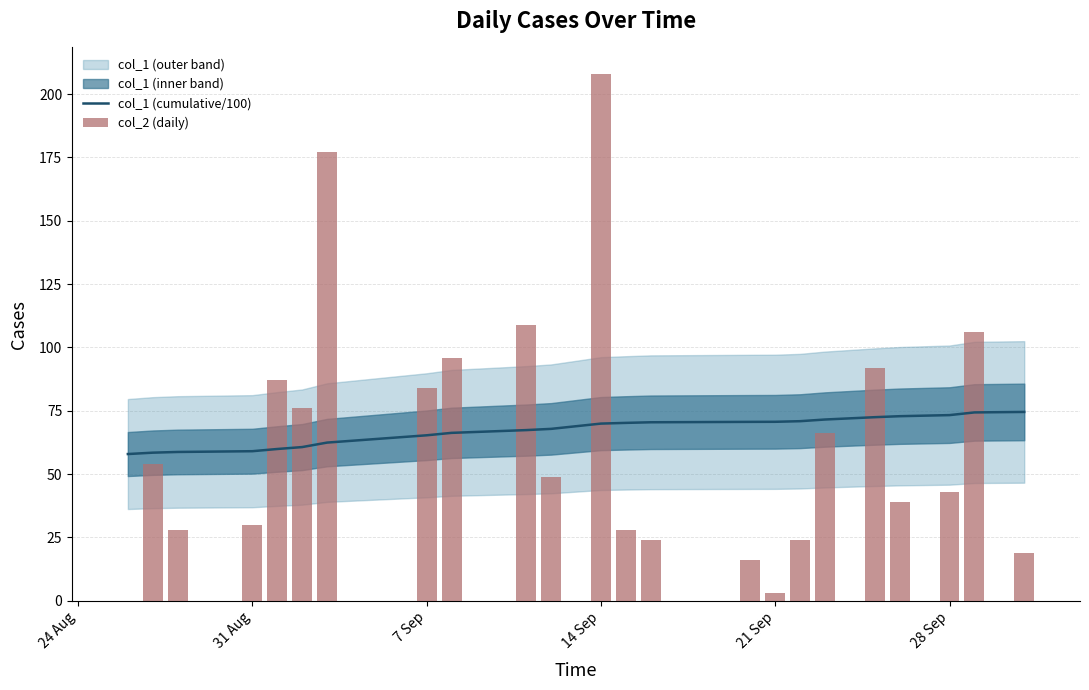

What is the minimum value for col_1 (cumulative/100)?

57.9